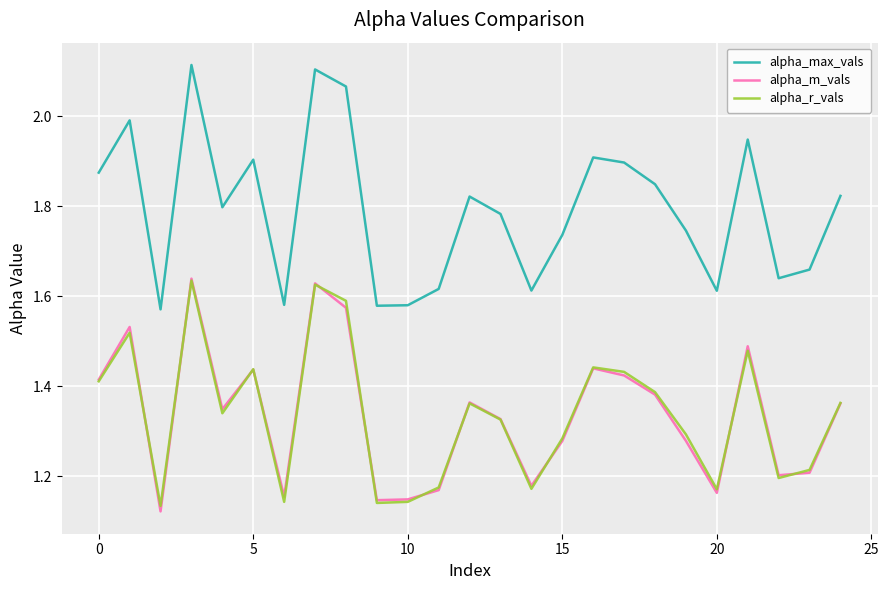

True or false: alpha_max_vals and alpha_m_vals cross at least once.

False